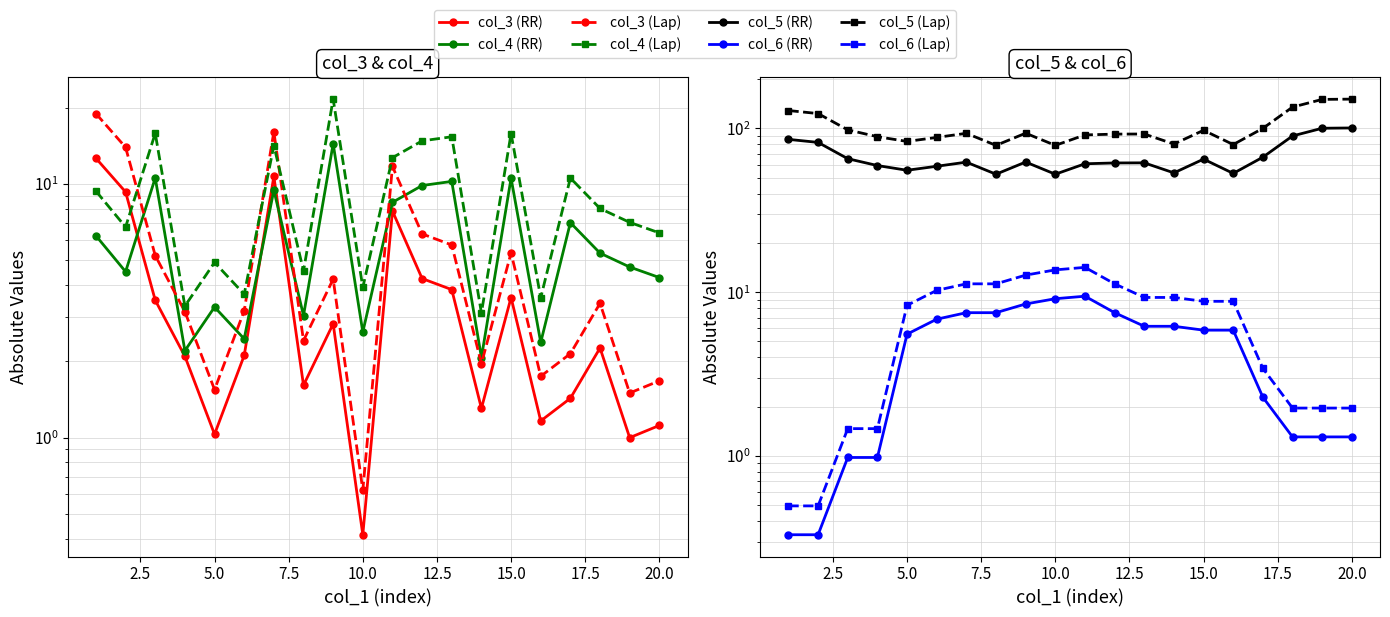

True or false: col_5 and col_4 cross at least once.

False